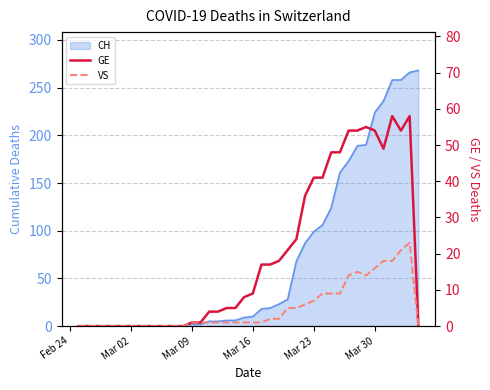

What is the label of the 13th point from the right?

Mar 23